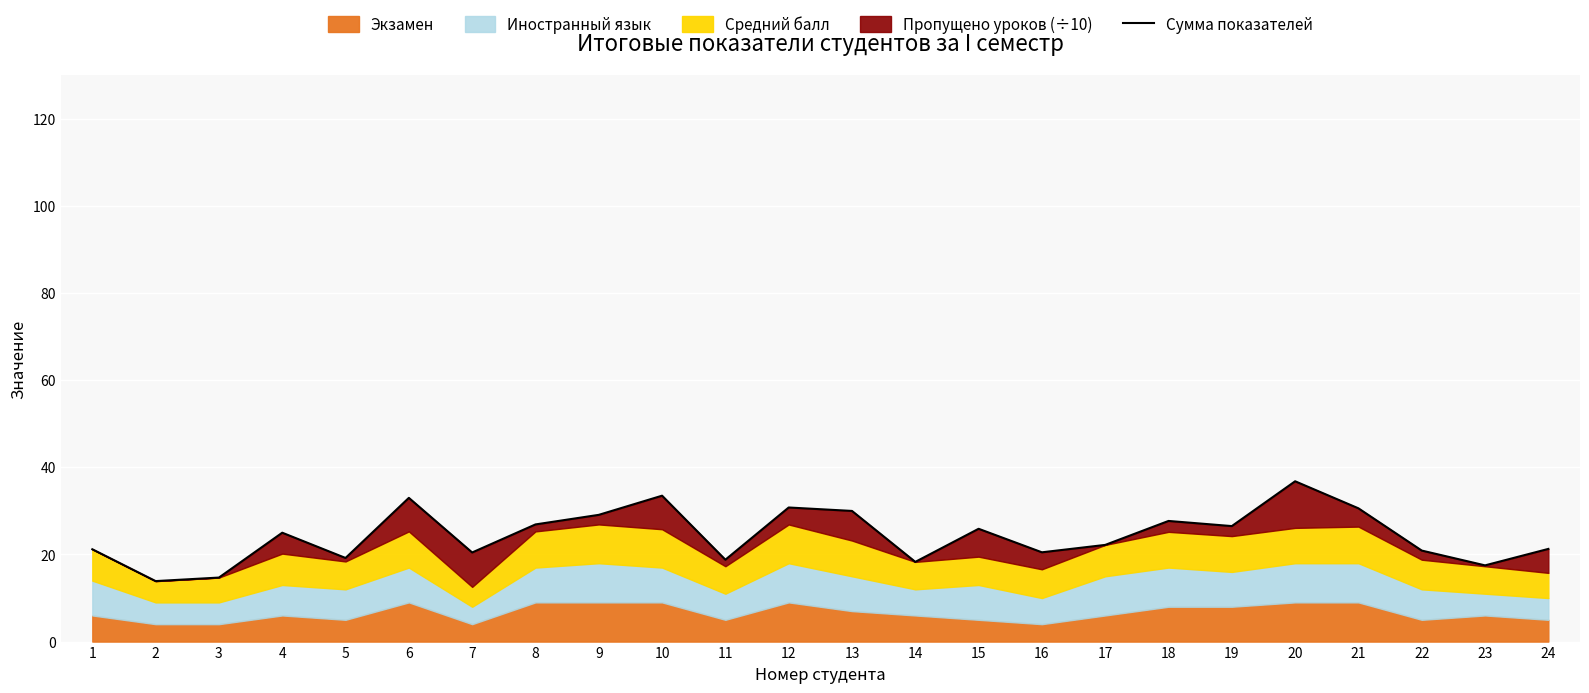

At which label does the data first exceed 25?

6